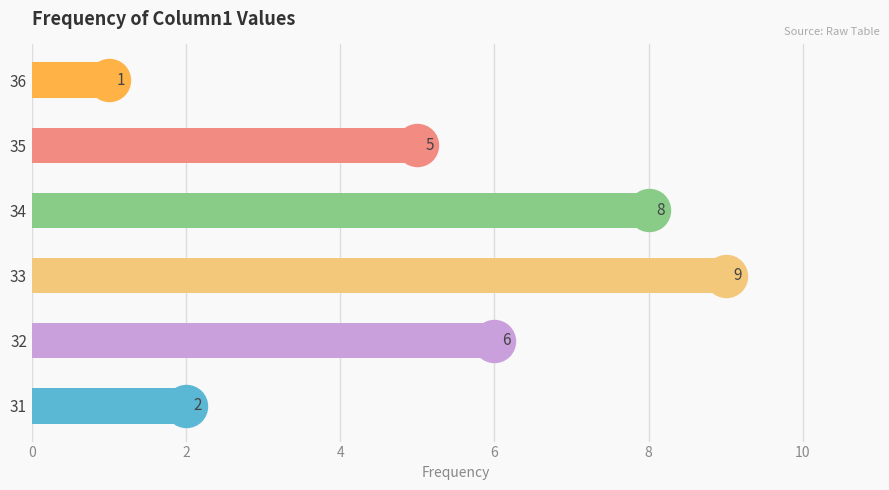

What is the sum of all values?

31